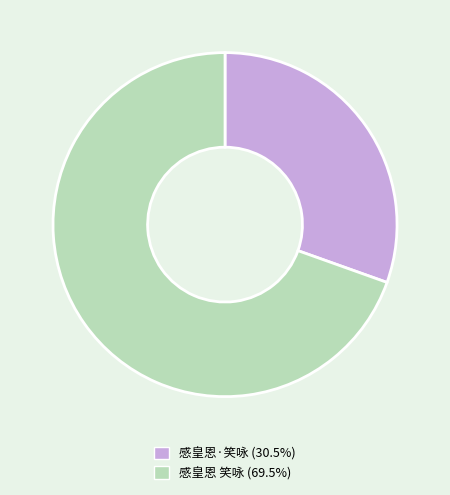

Between 感皇恩·笑咏 and 感皇恩 笑咏, which is larger?

感皇恩 笑咏